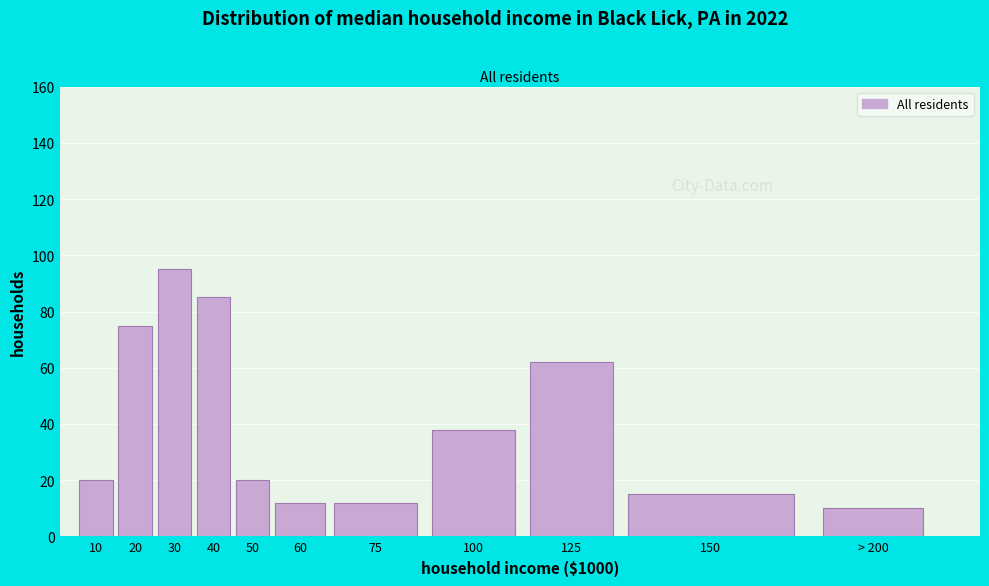

Reading left to right, extract all data points from this chart.

10=20	20=75	30=95	40=85	50=20	60=12	75=12	100=38	125=62	150=15	> 200=10